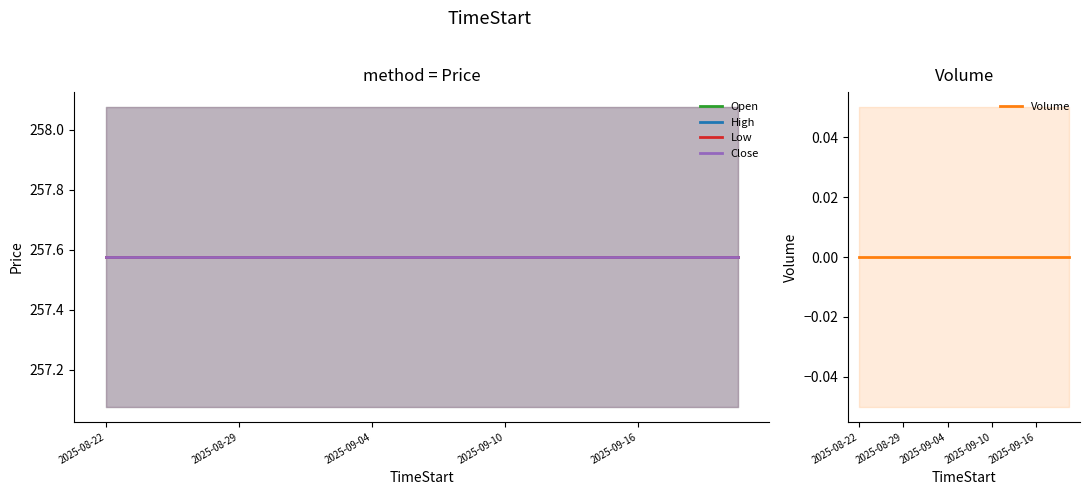

Which series has the largest range (max minus min)?

Open